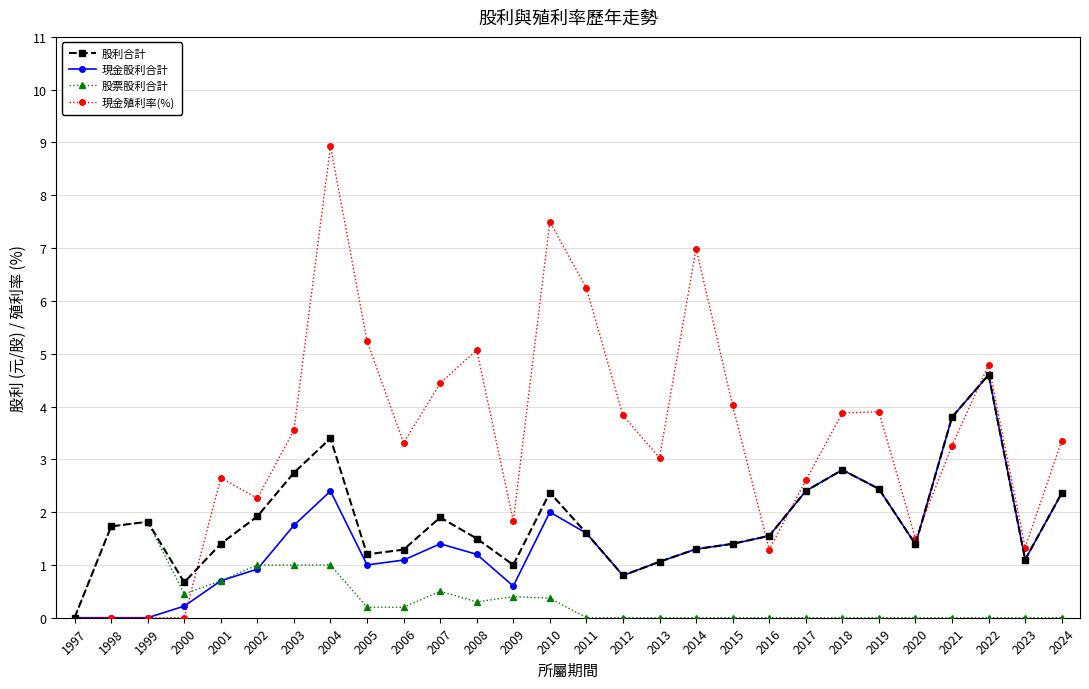

Which series has the largest range (max minus min)?

現金殖利率(%)